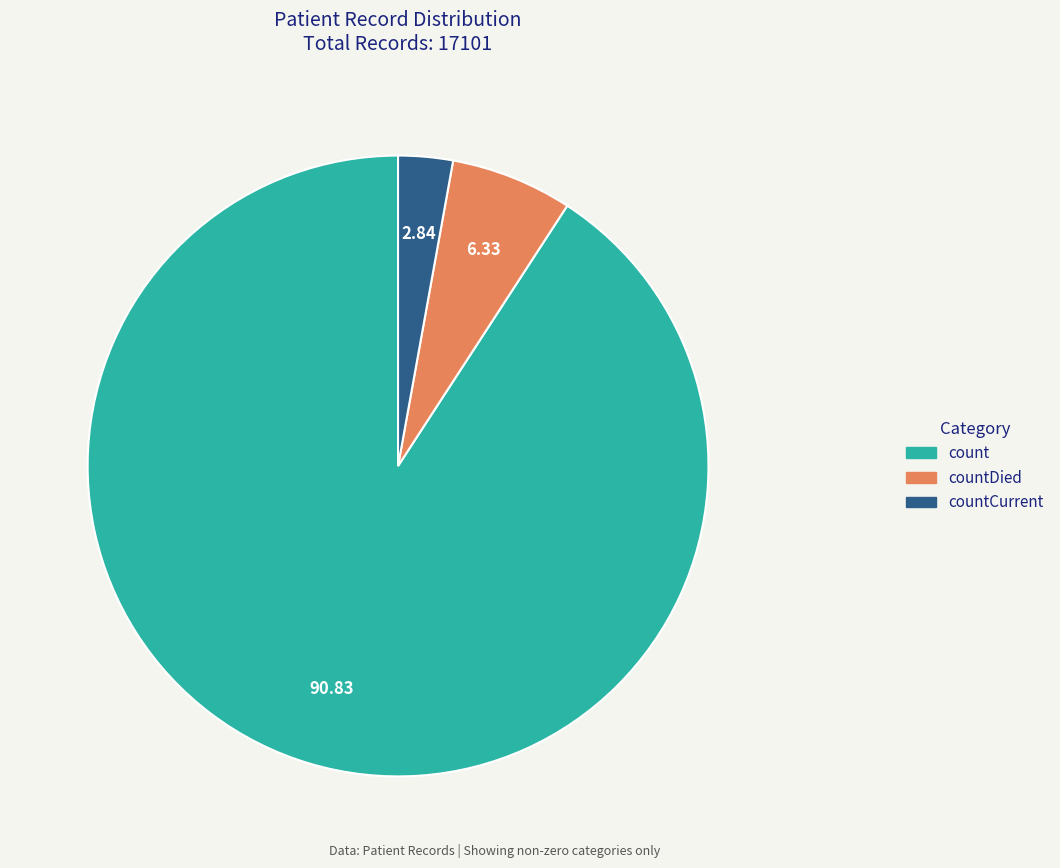

True or false: countCurrent accounts for 8% of the total.

False